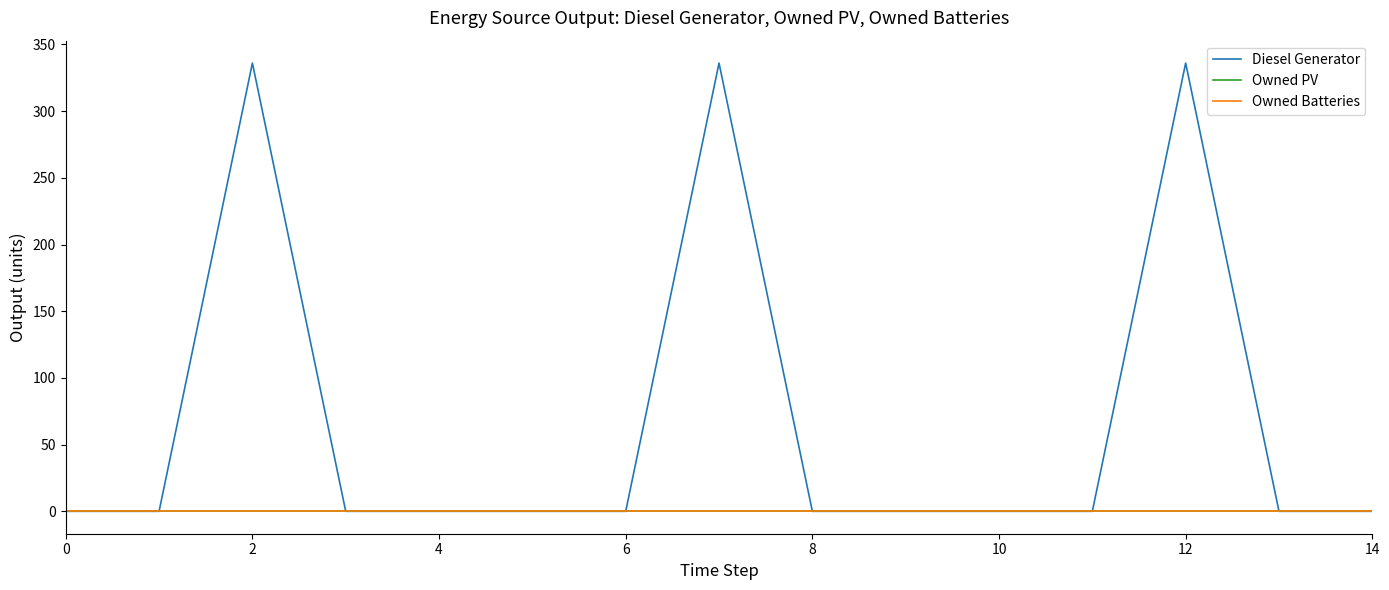

Does the chart have visible grid lines?

No